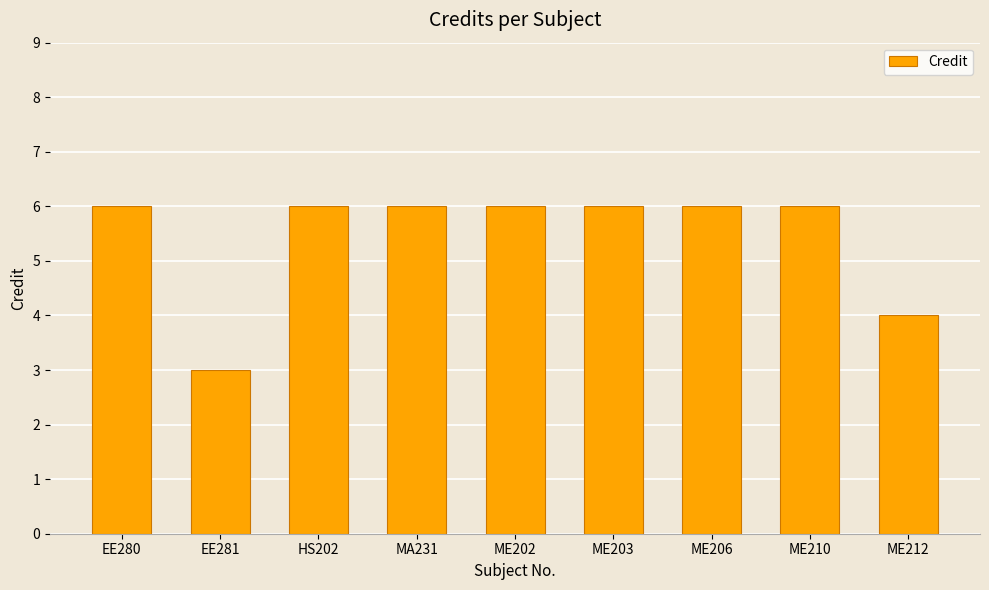

Does the chart contain stacked bars?

No